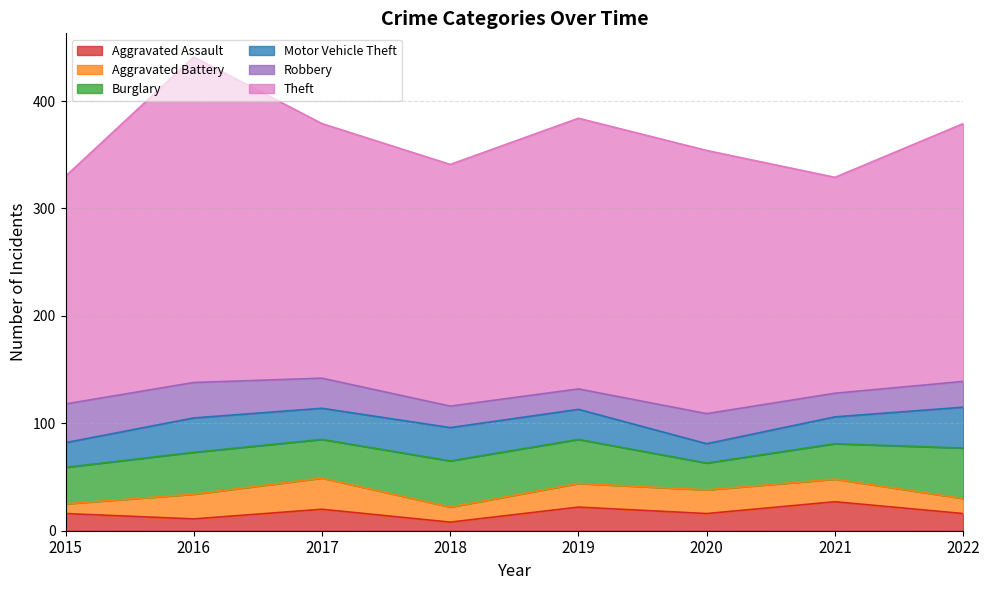

What is the difference between the maximum and minimum values in the Aggravated Battery series?

20